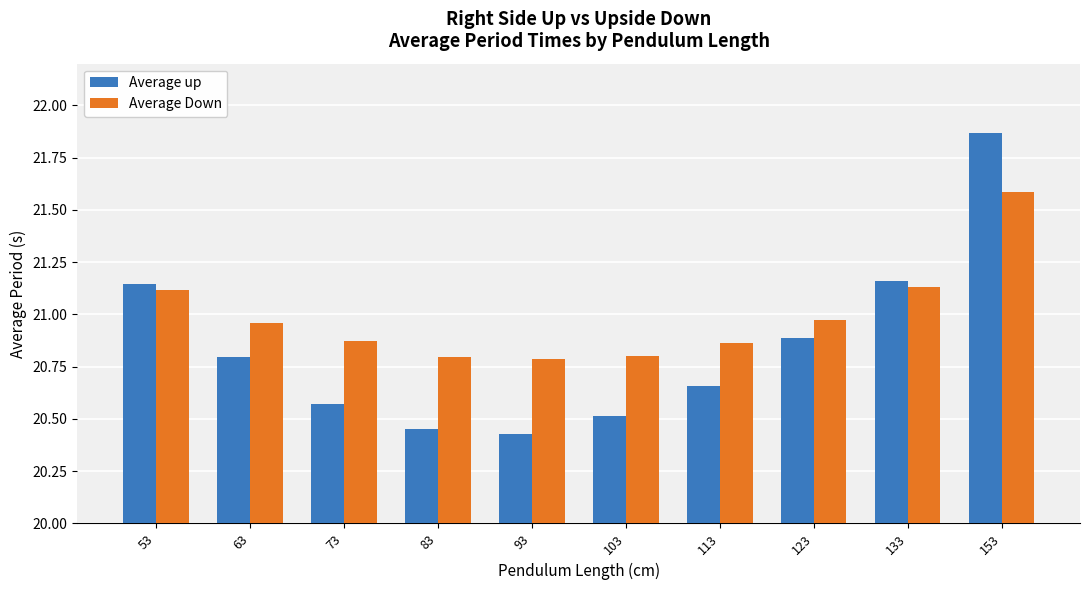

What is the total value across all series at 153?

43.5